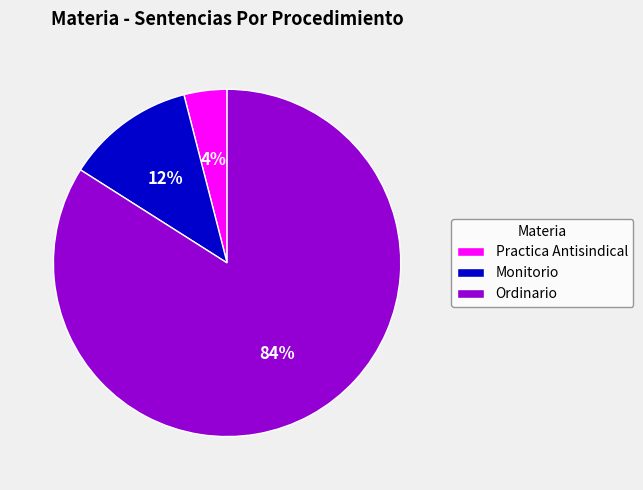

To the nearest percent, what is the difference between the Ordinario and Practica Antisindical slice percentages?

80%